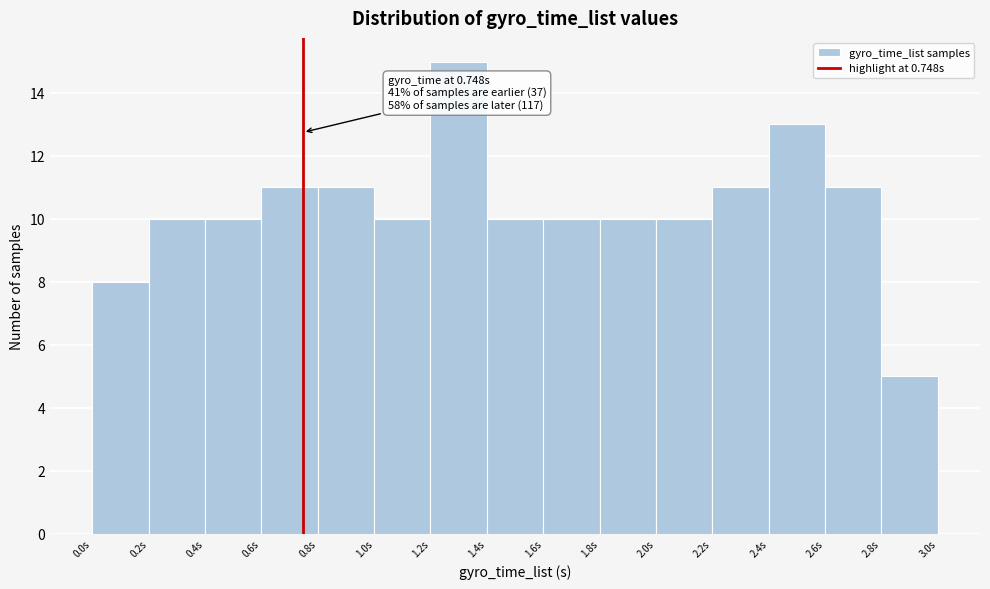

Over which range of the x-axis is the bar tallest?

1.2 to 1.4